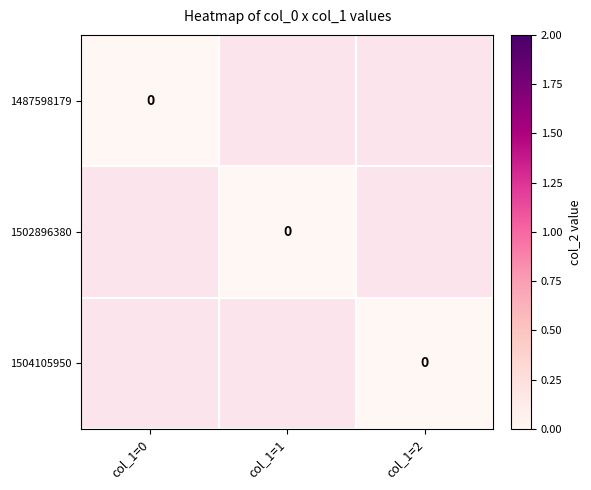

Which has a higher value, 1504105950 or 1487598179?

1504105950